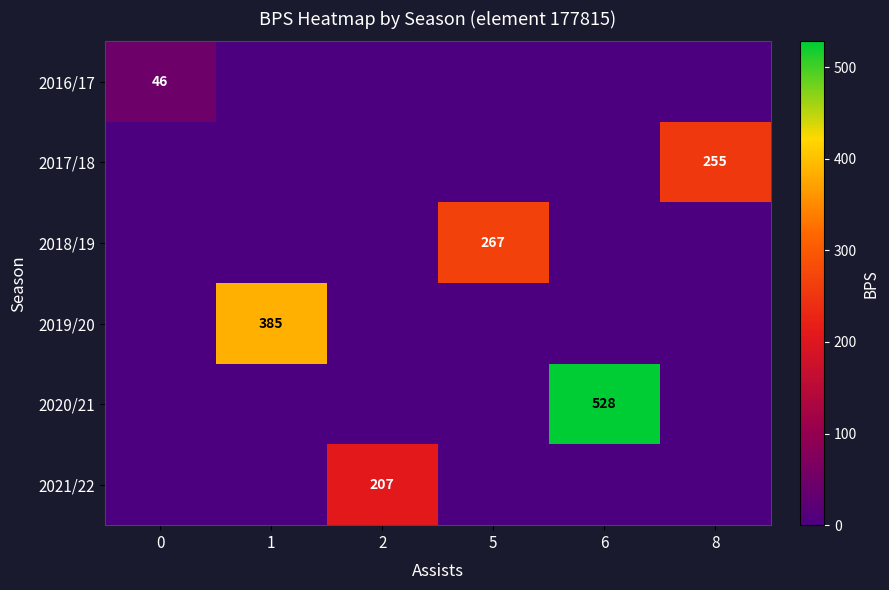

True or false: 2021/22 has a value of 69 at 2.

False